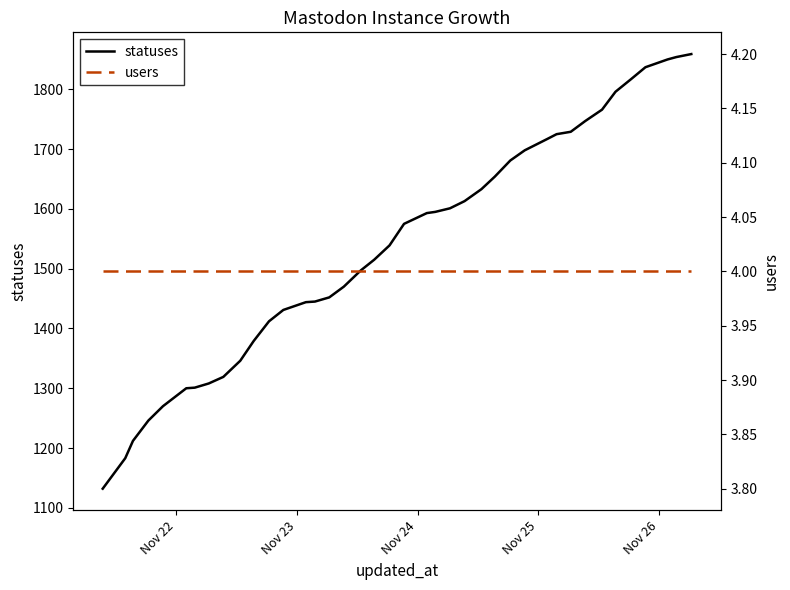

What is the minimum value for statuses?

1132